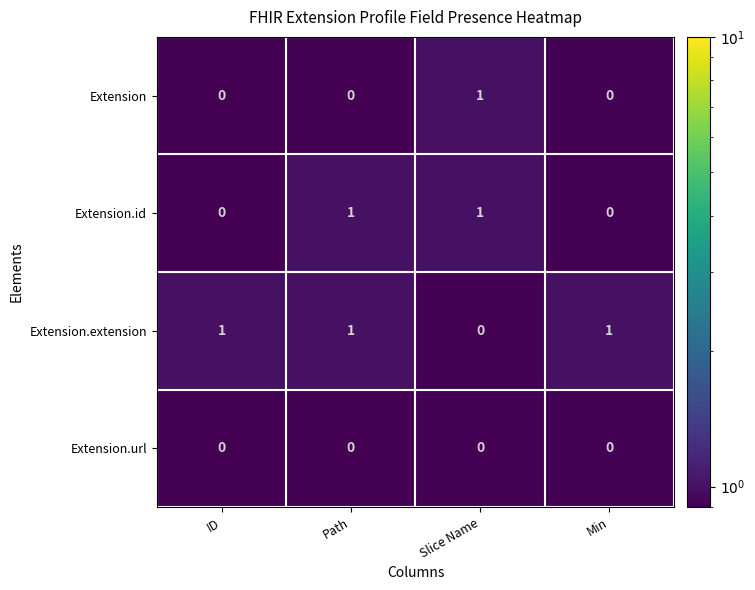

Which series has the largest total across all categories?

Extension.extension